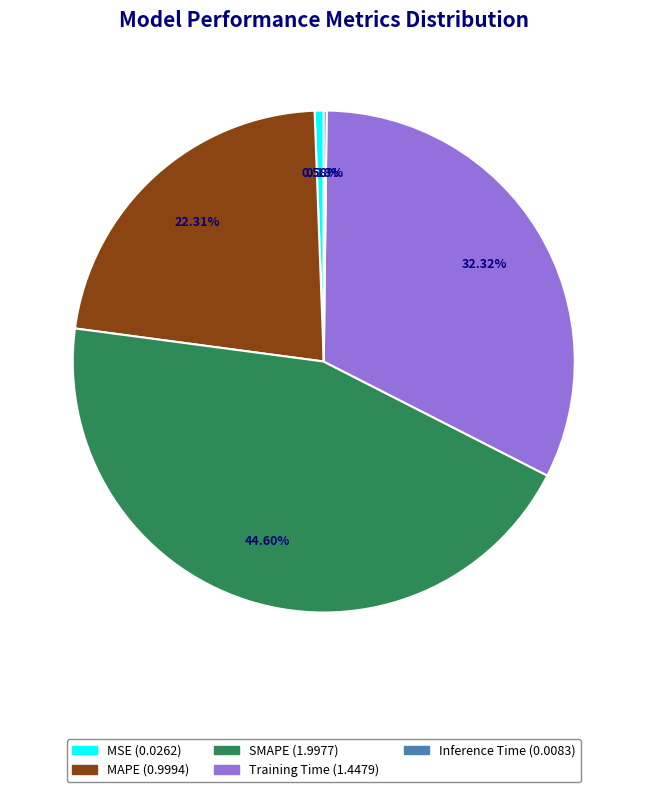

To the nearest percent, what is the difference between the largest and smallest slice percentages?

44%